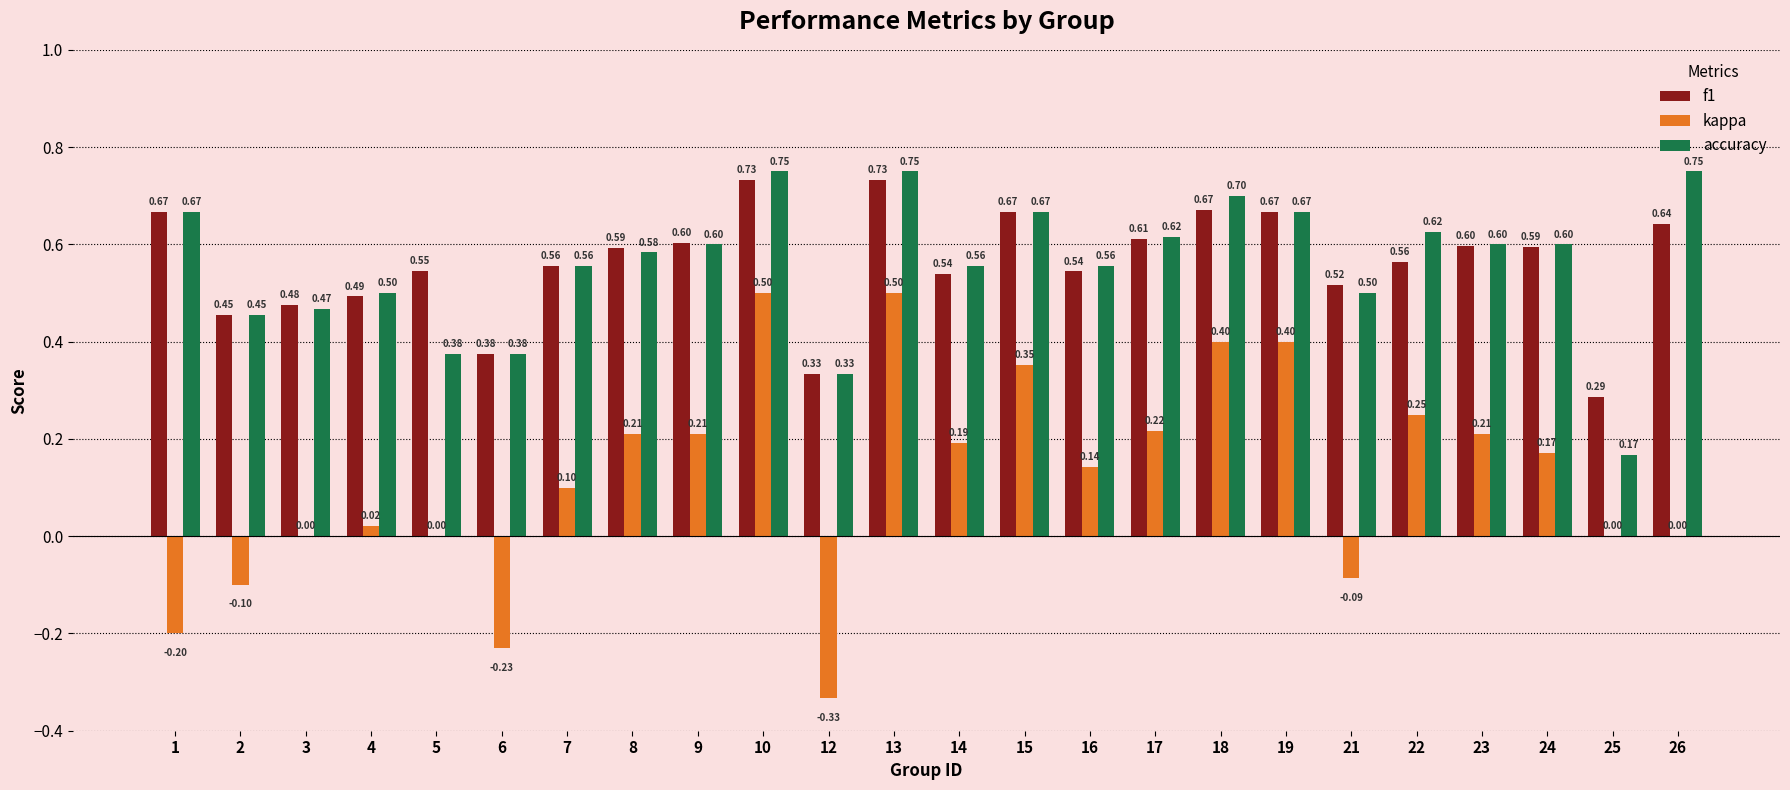

Which series changed the most between 6 and 8?

kappa